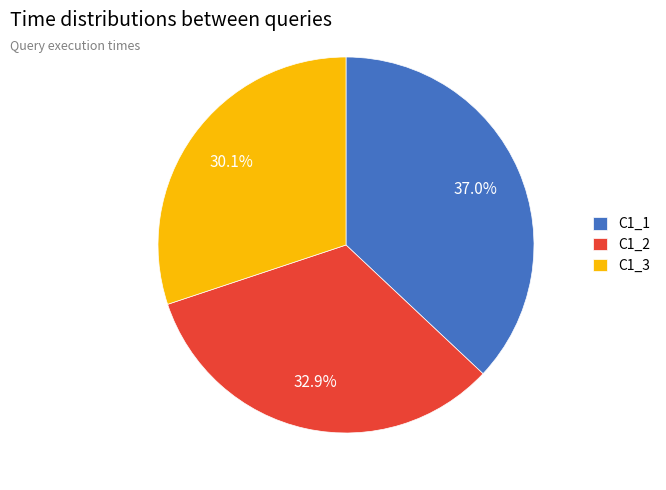

Is it true that C1_3 is 30% of the pie?

True